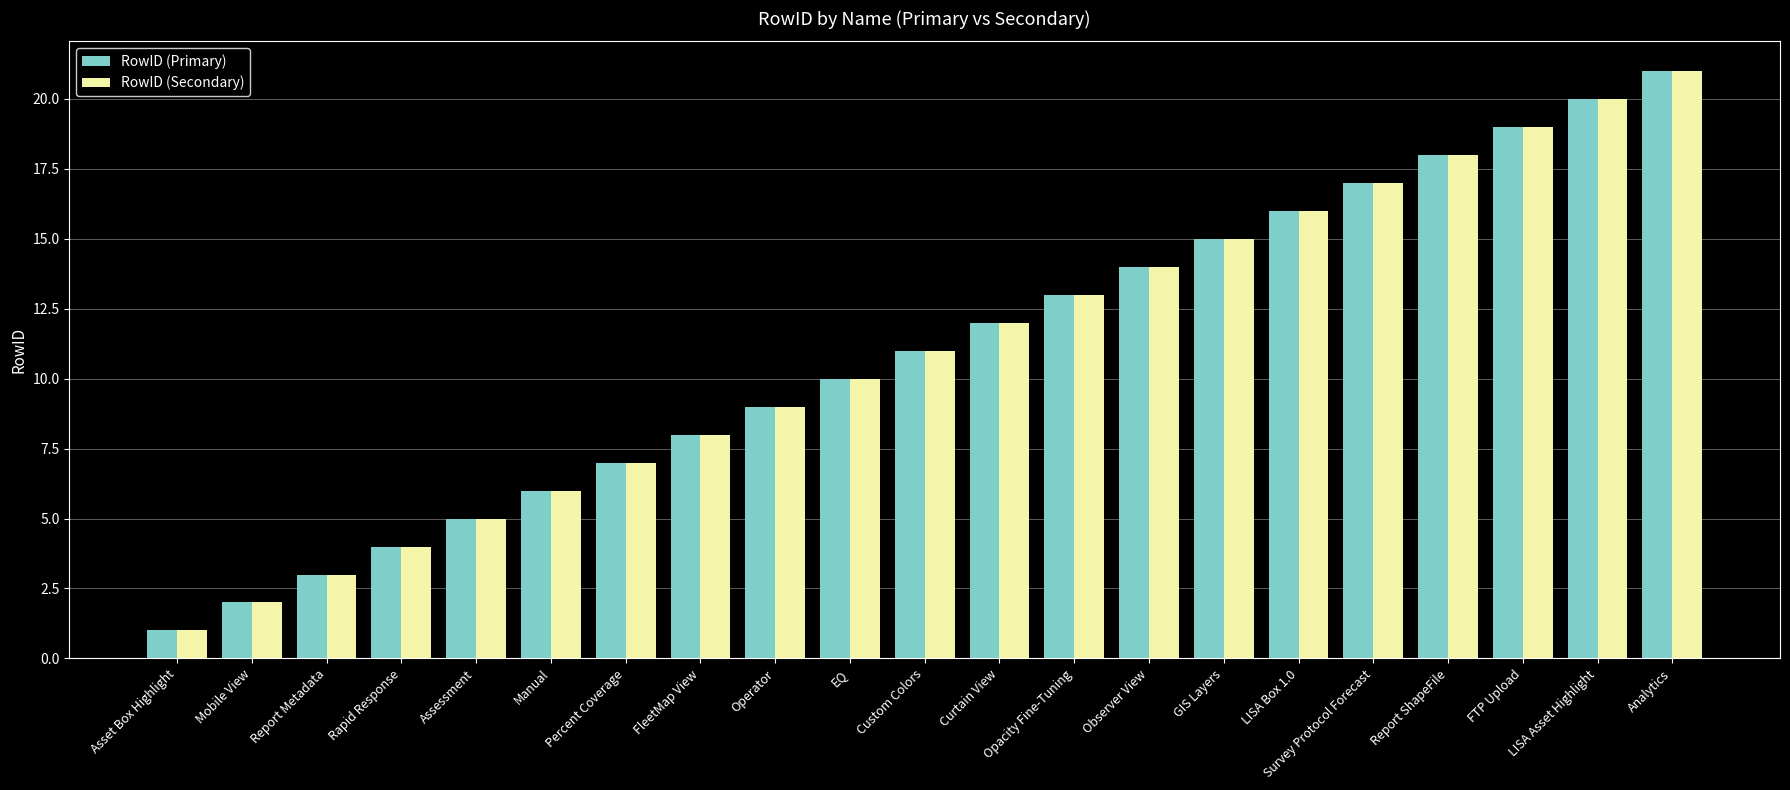

What is the difference between the maximum and minimum values in the RowID (Secondary) series?

20